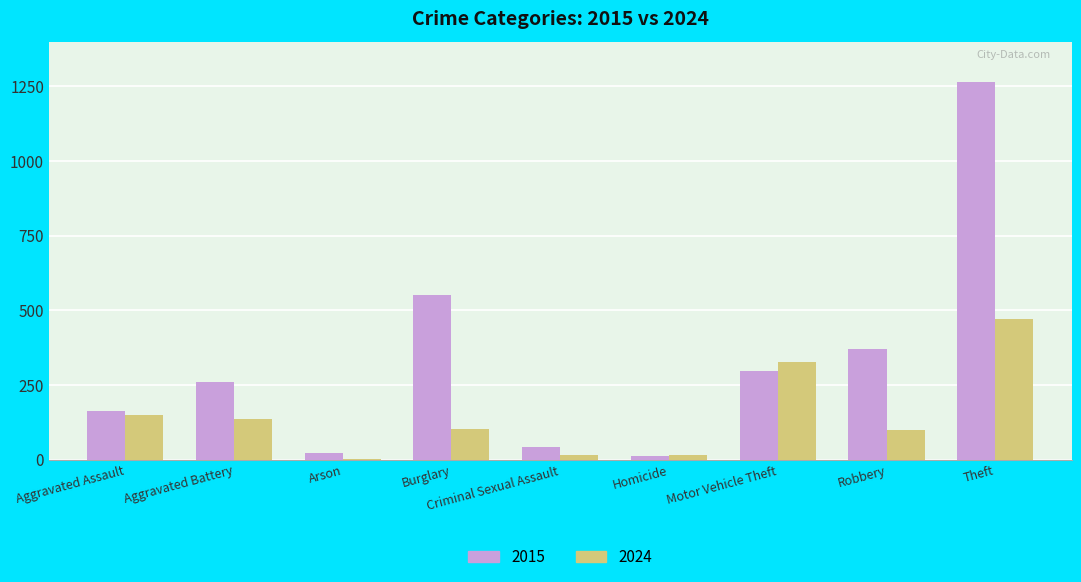

What is the average value of the 2024 series?

147